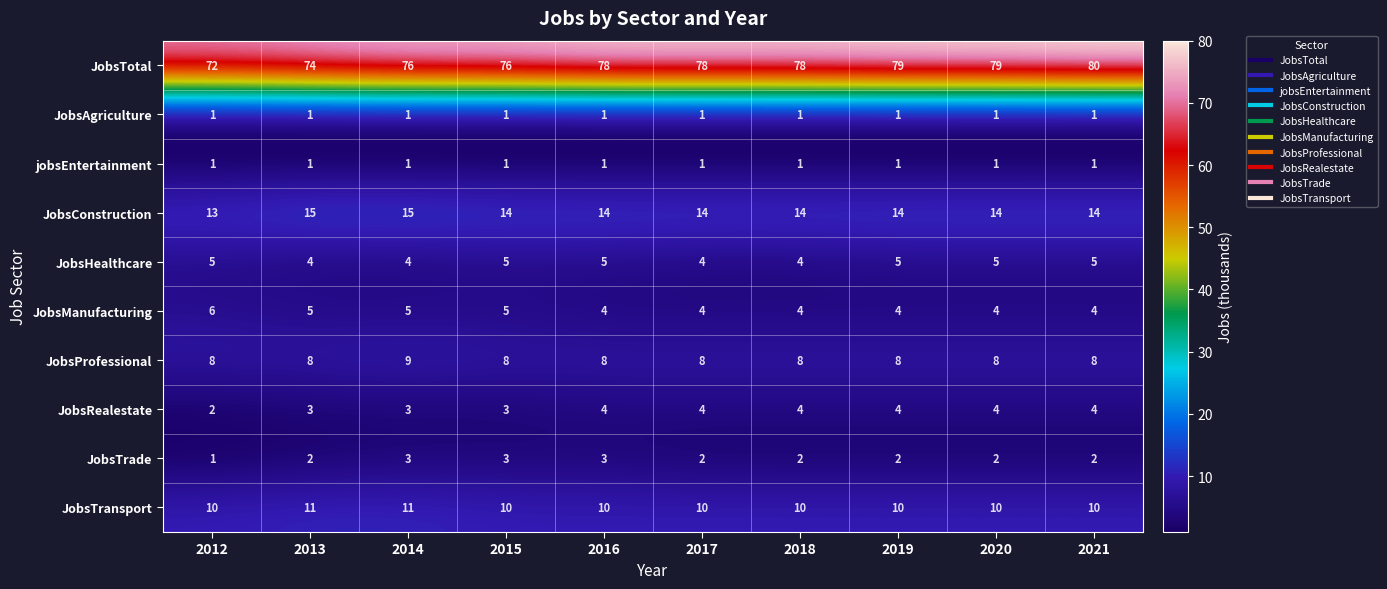

Which series changed the most between 2013 and 2019?

JobsTotal